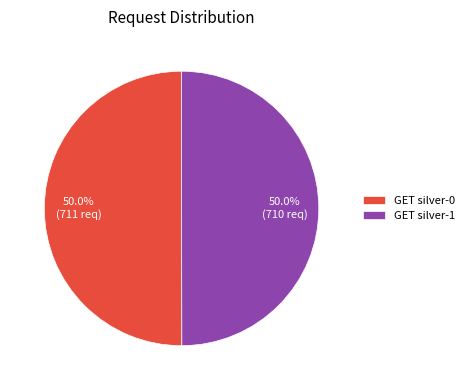

What portion of the pie excludes GET silver-0?

50.0%